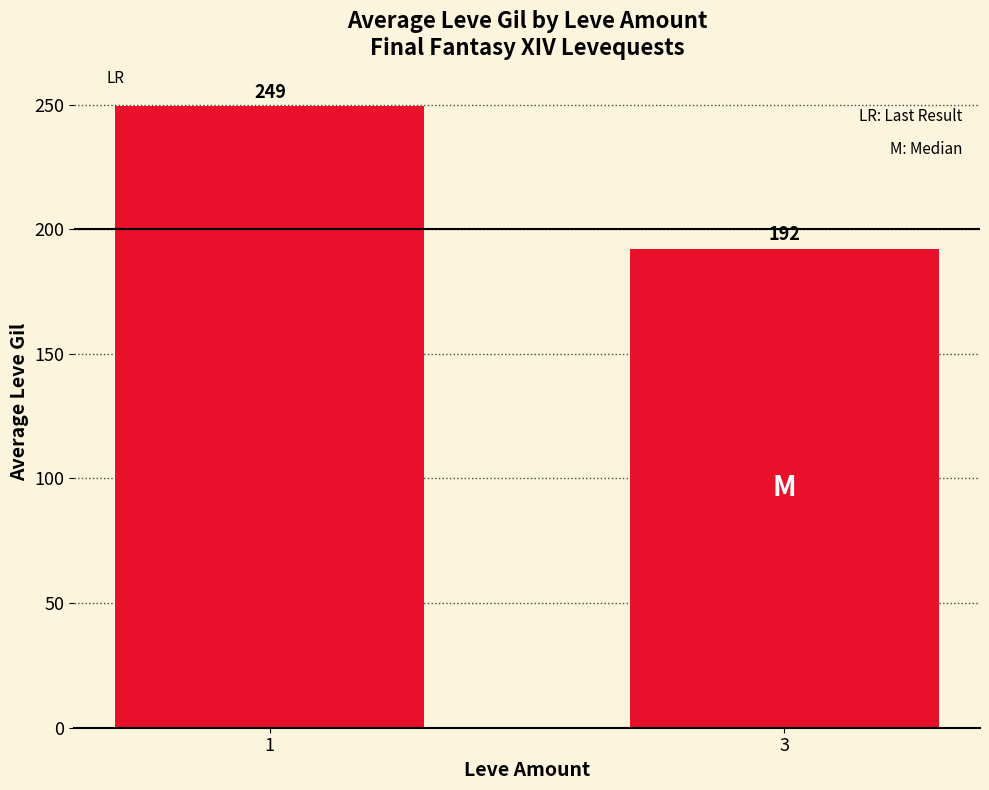

What is the approximate value at 1?

249.2